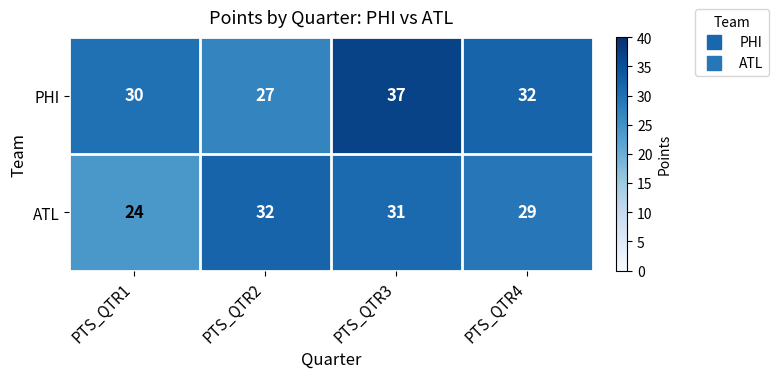

How many distinct data groups are displayed?

2